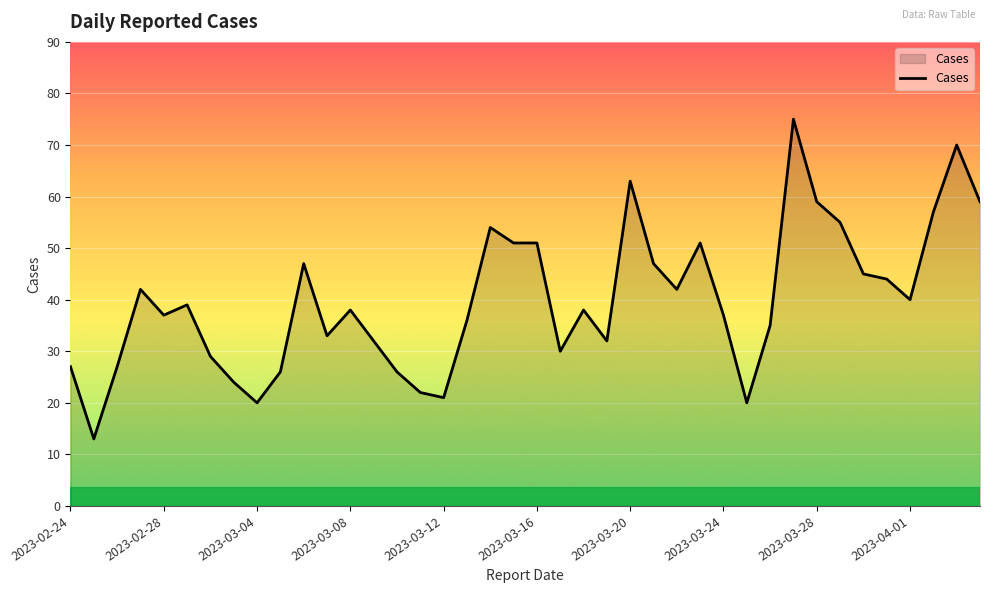

What is the greatest value displayed?

75